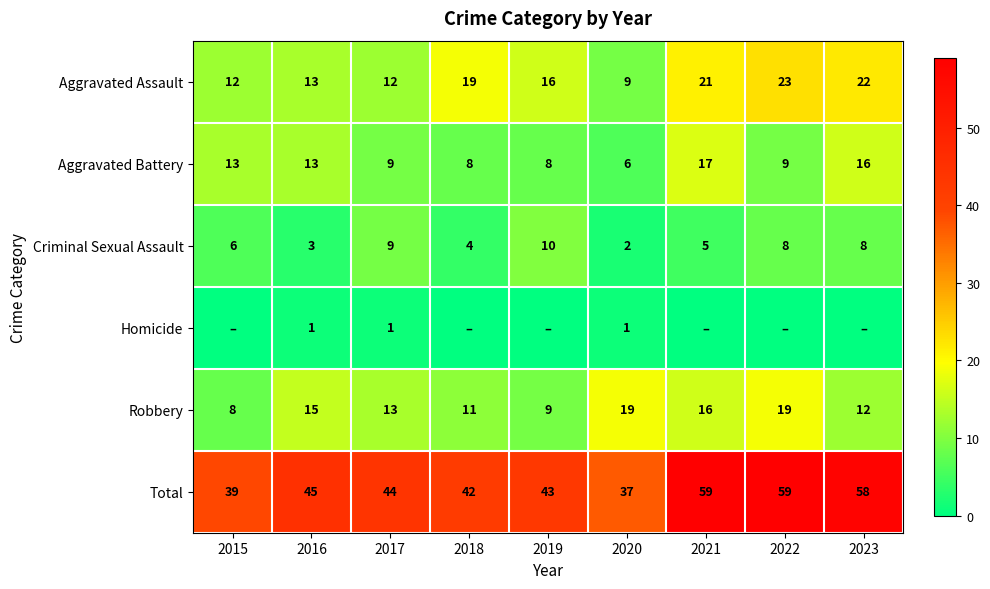

How many Criminal Sexual Assault values are between 4 and 8?

5